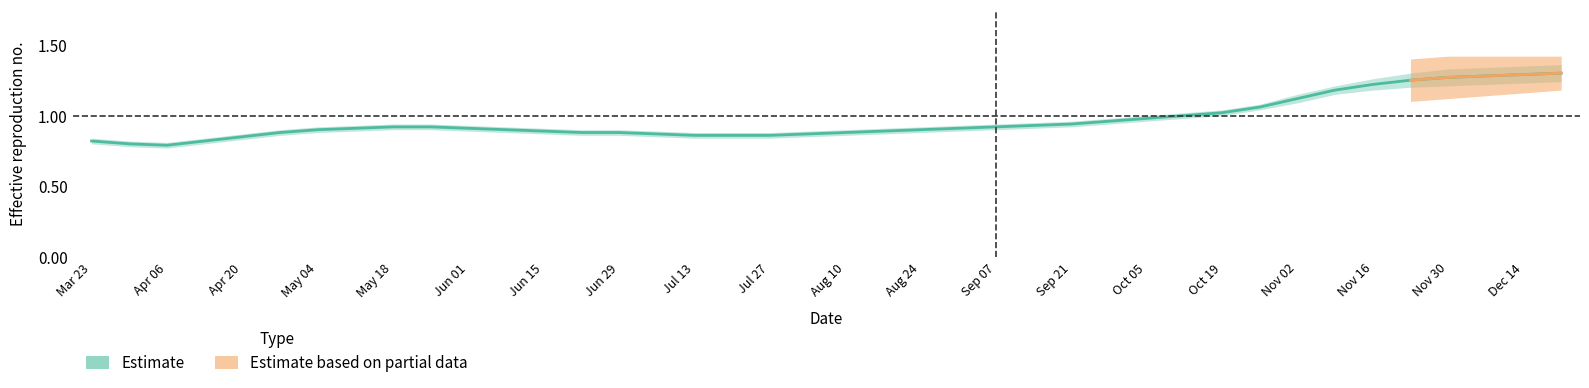

True or false: Base Min has more than 1 interior local peaks.

False